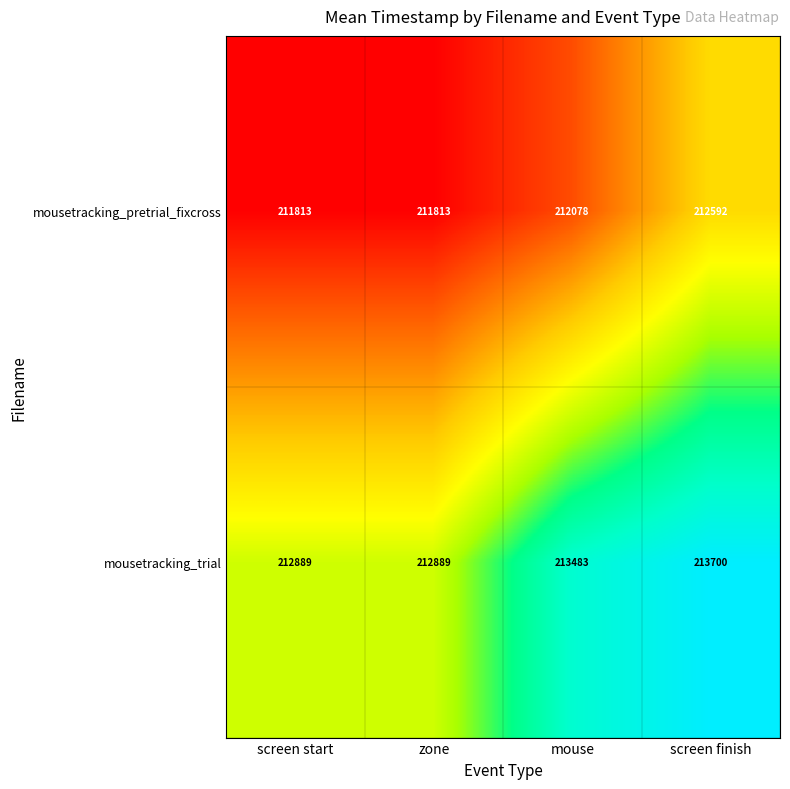

Reading right to left, extract all data points from this chart.

mousetracking_pretrial_fixcross: 212592	212078	211813	211813
mousetracking_trial: 213700	213483	212889	212889